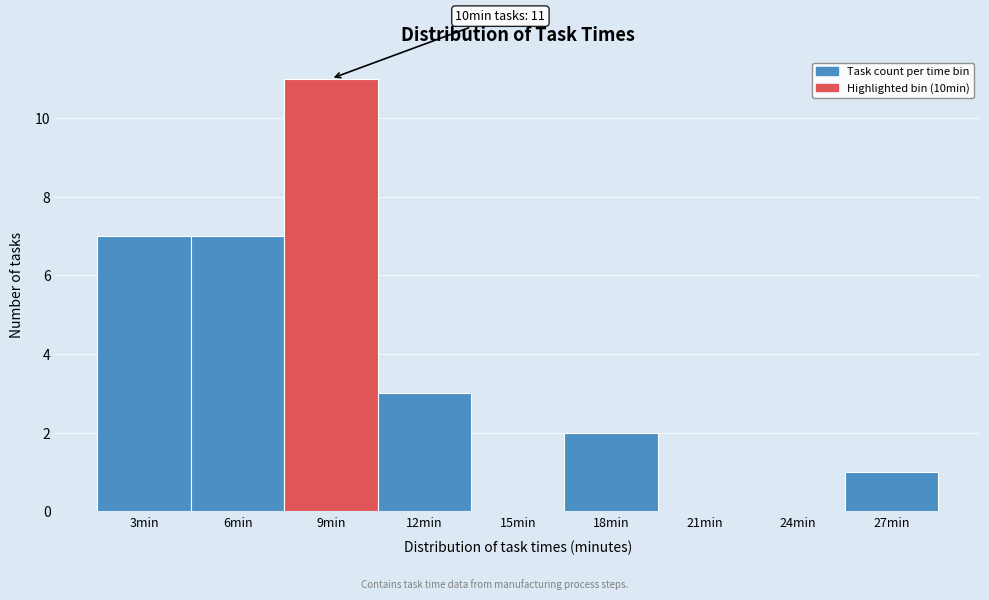

Reading left to right, list all the values displayed in this chart.

3min=7	6min=7	9min=11	12min=3	15min=0	18min=2	21min=0	24min=0	27min=1